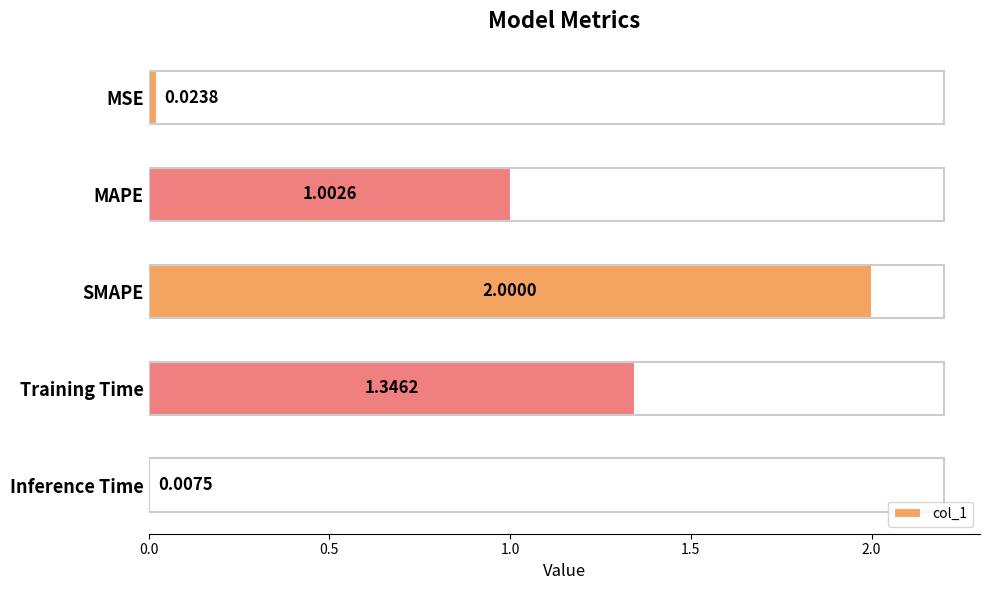

Which has a higher value, Training Time or Inference Time?

Training Time